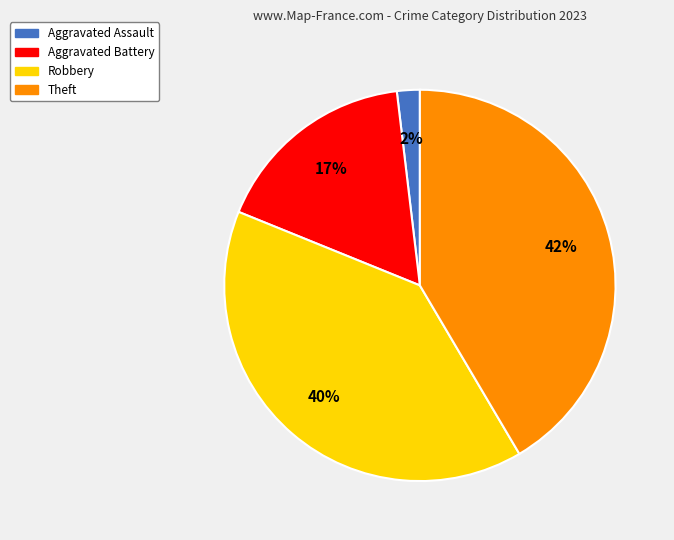

Which slice is the largest?

Theft